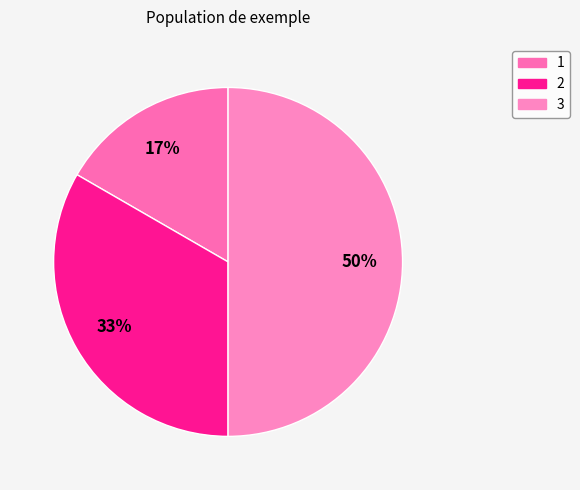

Does any single category account for the majority?

No